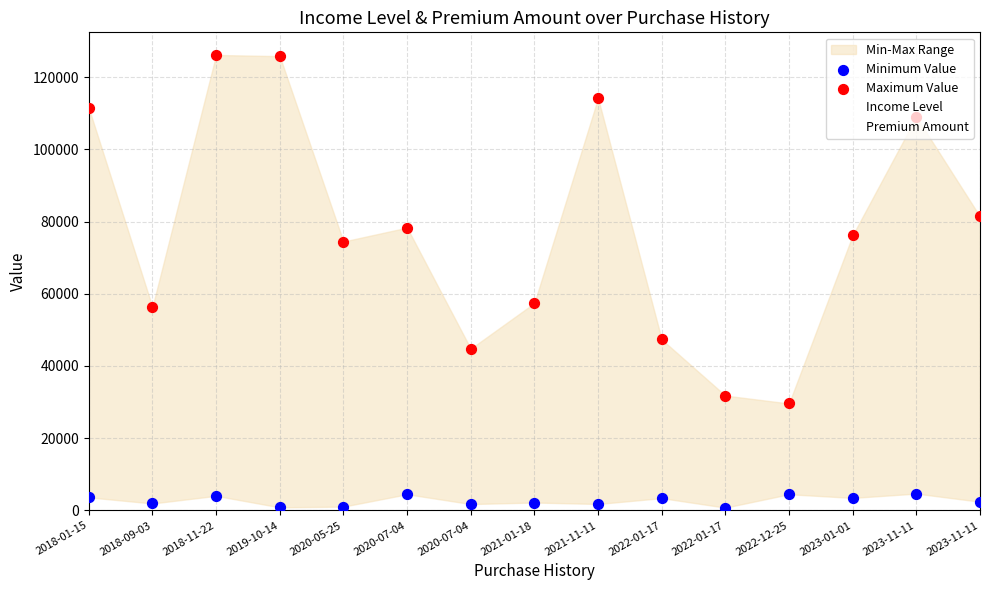

Which series has the widest spread of Y values?

Income Level